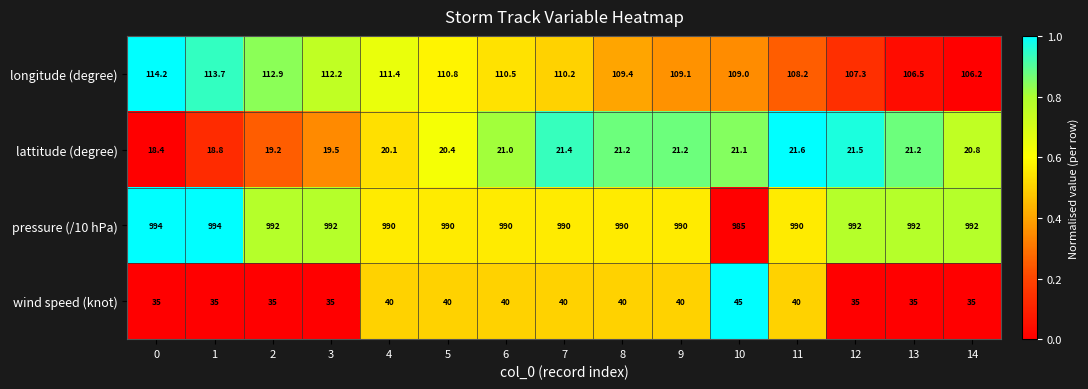

The value of wind speed (knot) at 8 is 40.0. True or false?

True